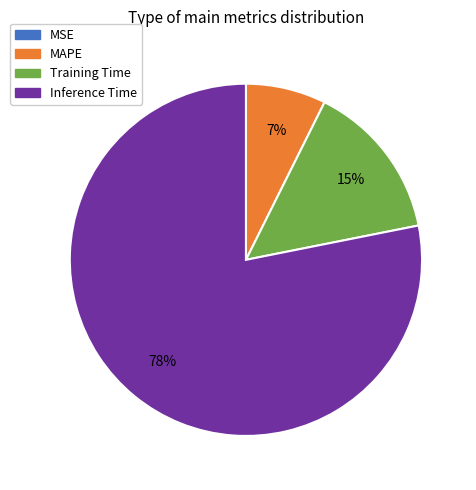

To the nearest percent, what is the difference between the largest and smallest slice percentages?

78%